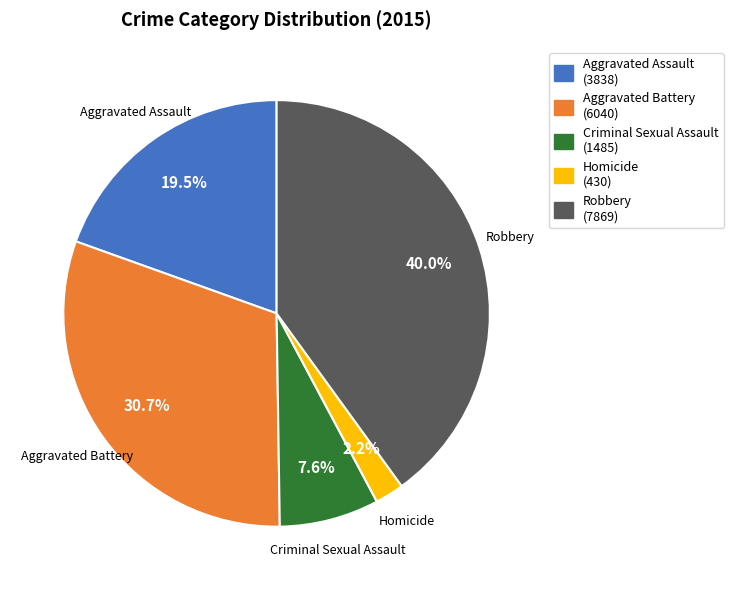

To the nearest percent, what portion does Homicide represent?

2%